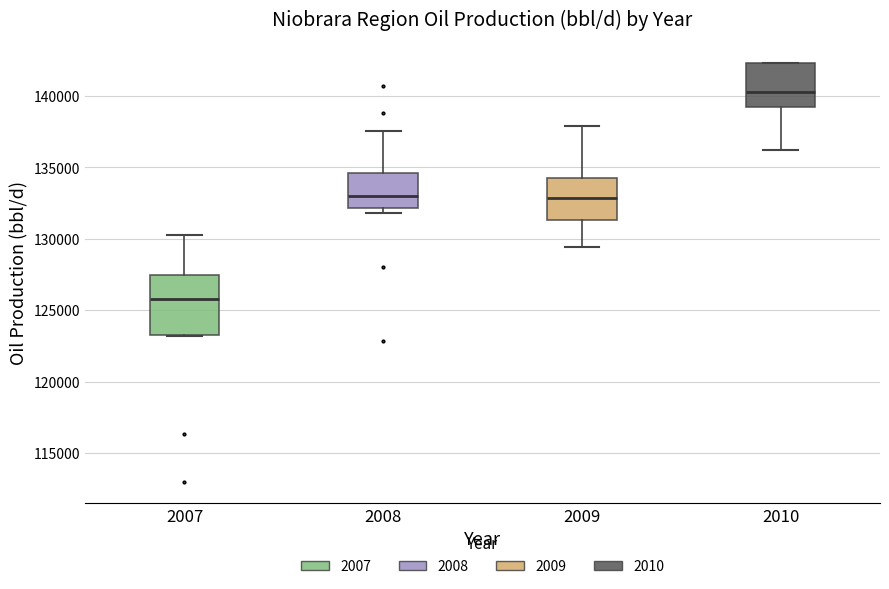

Where is the upper edge of the box at x = 2007 on the y-axis? The values are not printed on the chart, so give them approximately, as read against the axis.

127500